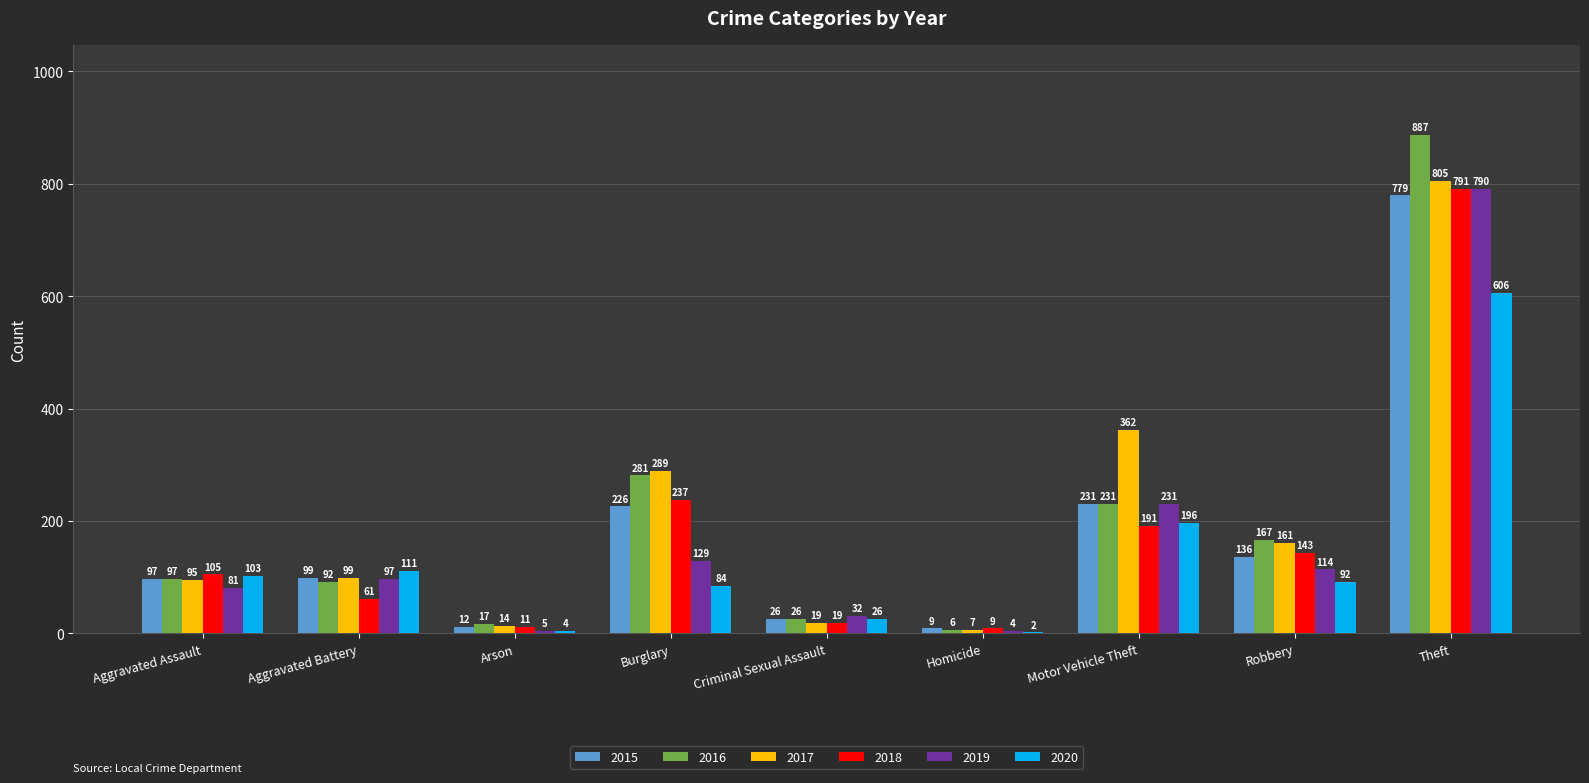

What value does the 2020 series have at Aggravated Battery, to the nearest 10?

110